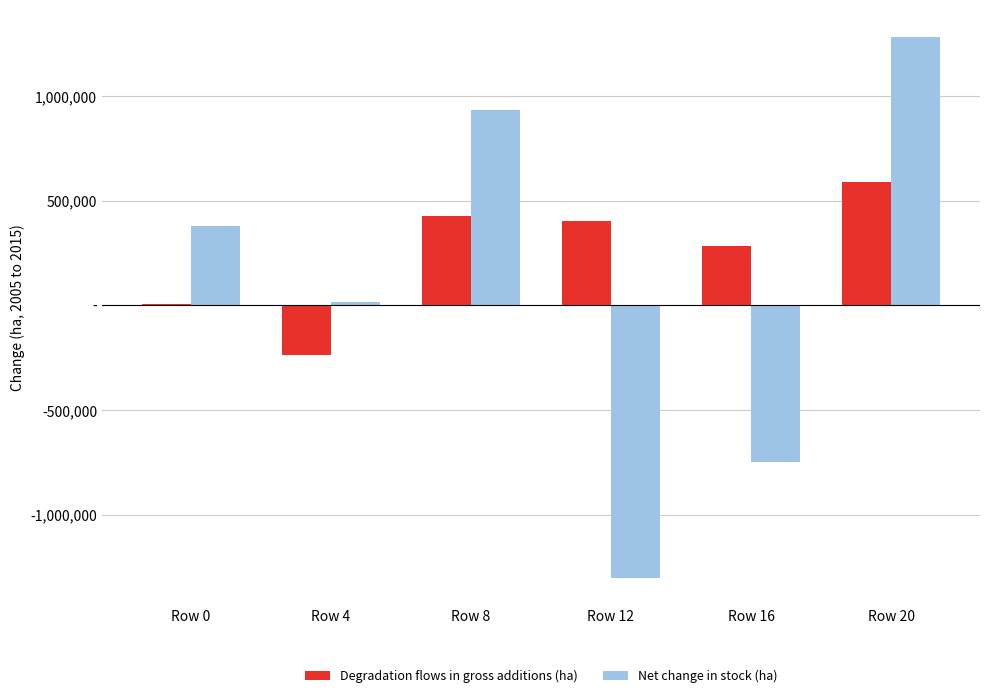

What are all the series names shown in the legend?

Degradation flows in gross additions (ha), Net change in stock (ha)